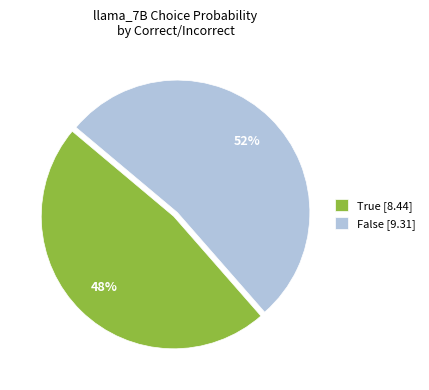

To the nearest percent, what is the average slice percentage?

50%